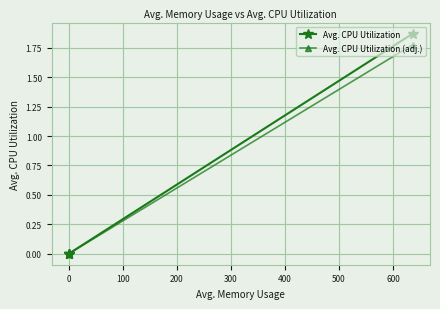

Reading left to right, what are all the values shown in this chart?

Avg. CPU Utilization: 0.0	0.0	0.0	1.9
Avg. CPU Utilization (adj.): 0.0	0.0	0.0	1.8